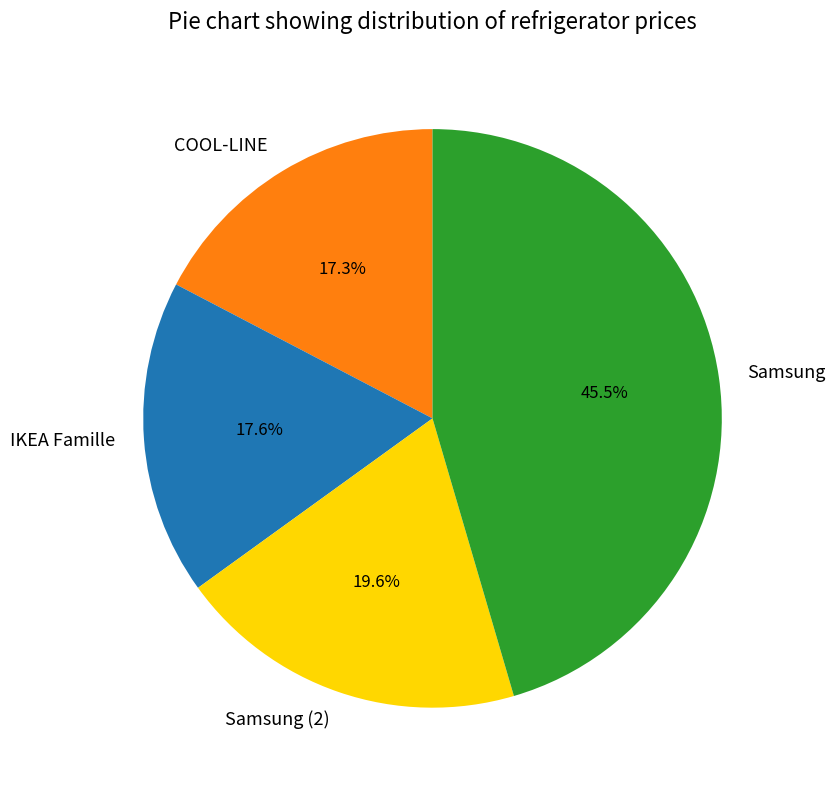

Is it true that COOL-LINE is 17% of the pie?

True